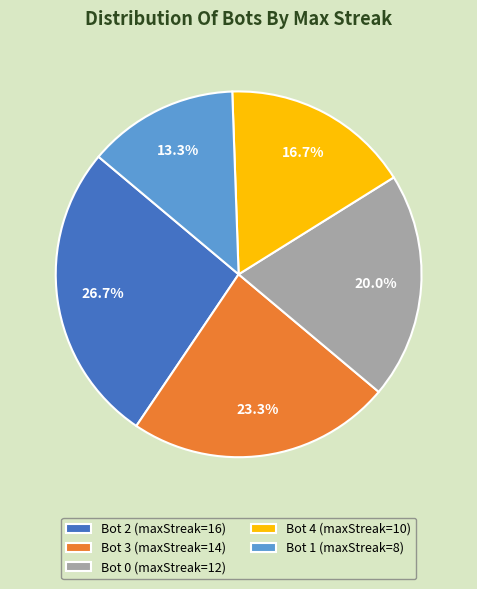

How many slices are in this pie chart?

5